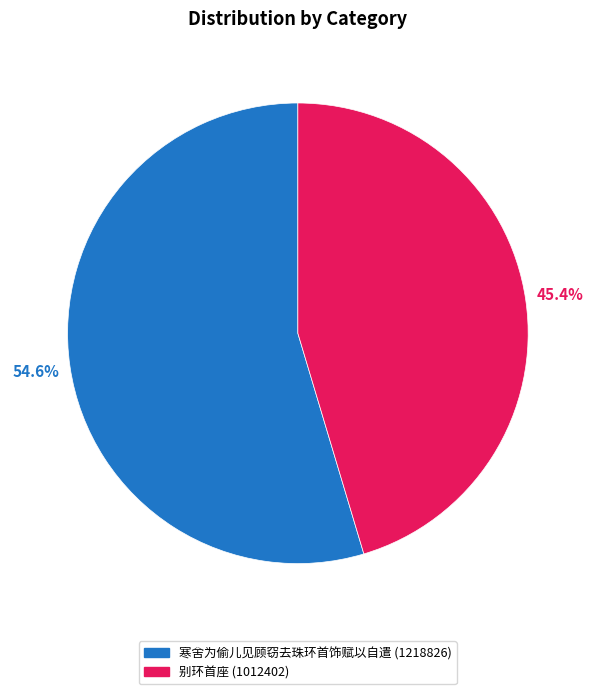

How many slices are in this pie chart?

2